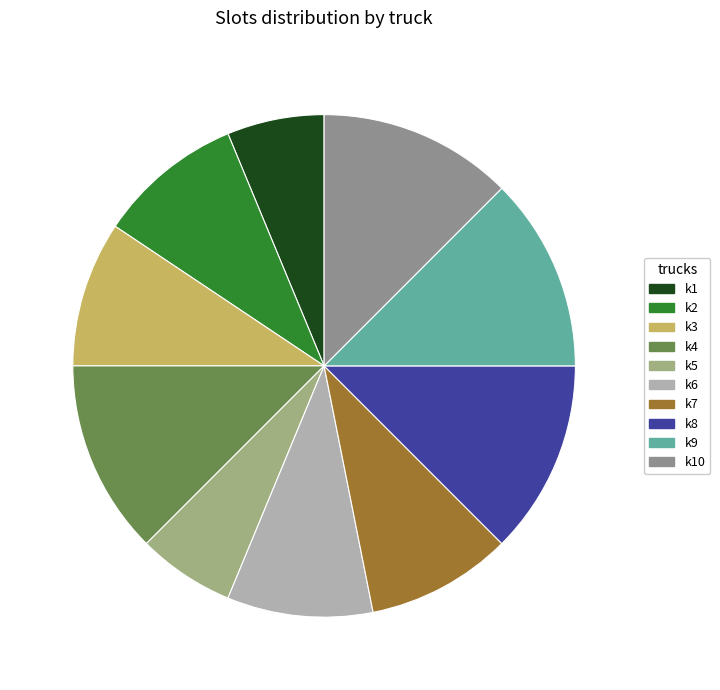

Is there any slice that represents more than half of the pie?

No